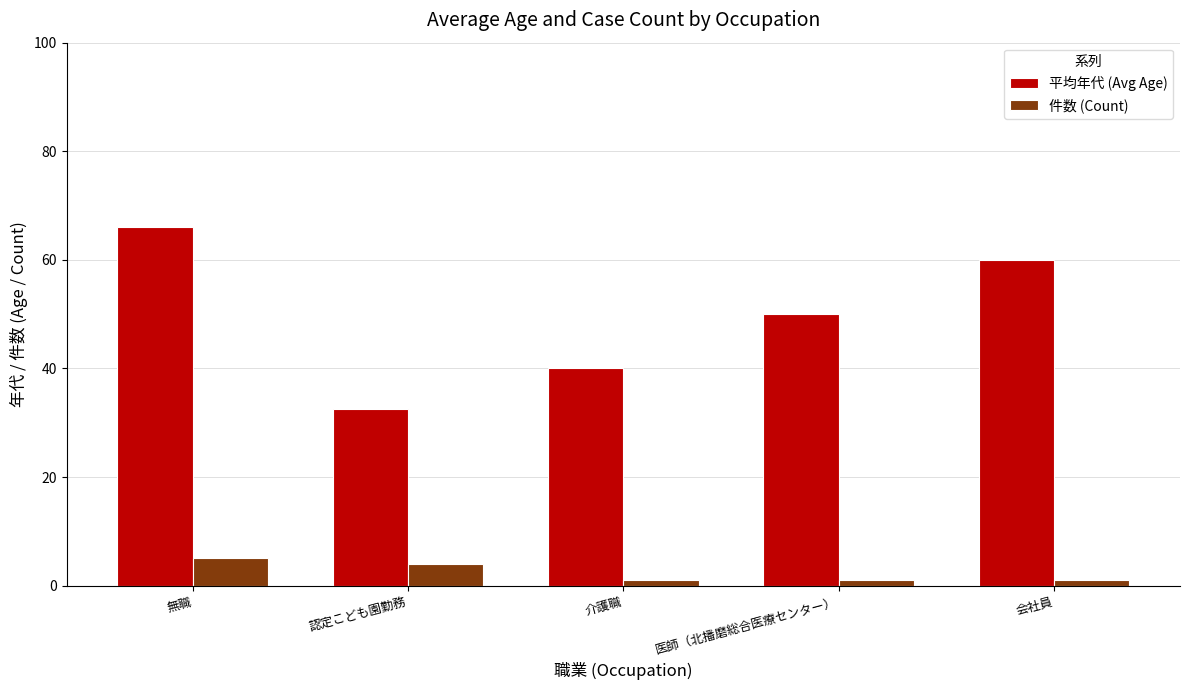

What is the maximum value for 平均年代 (Avg Age)?

66.0